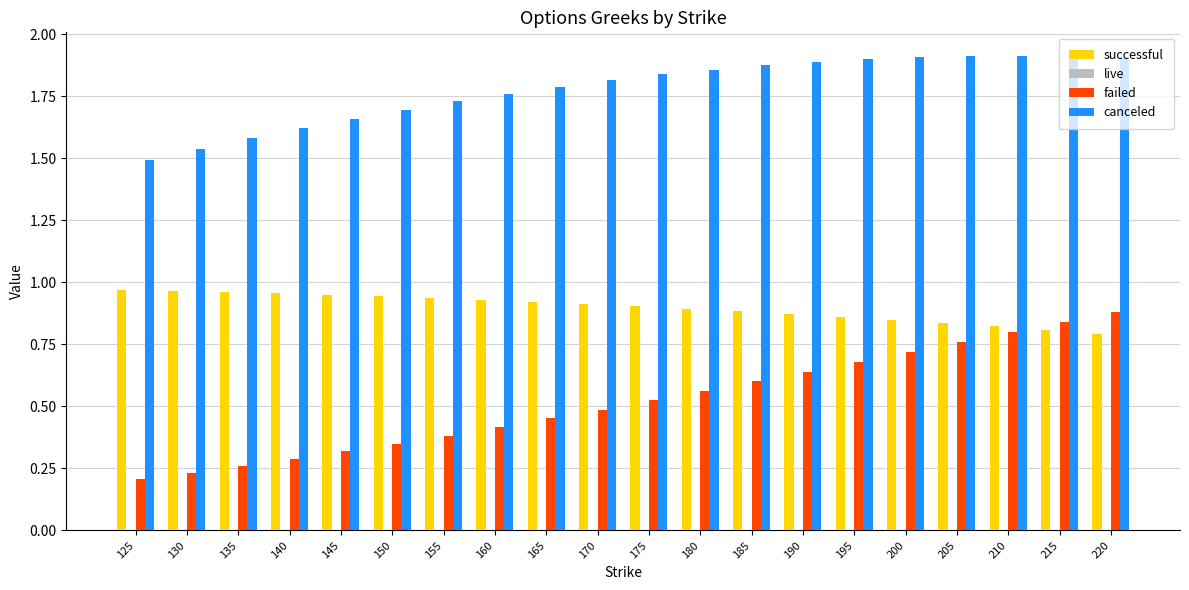

Which series has the largest total across all categories?

canceled